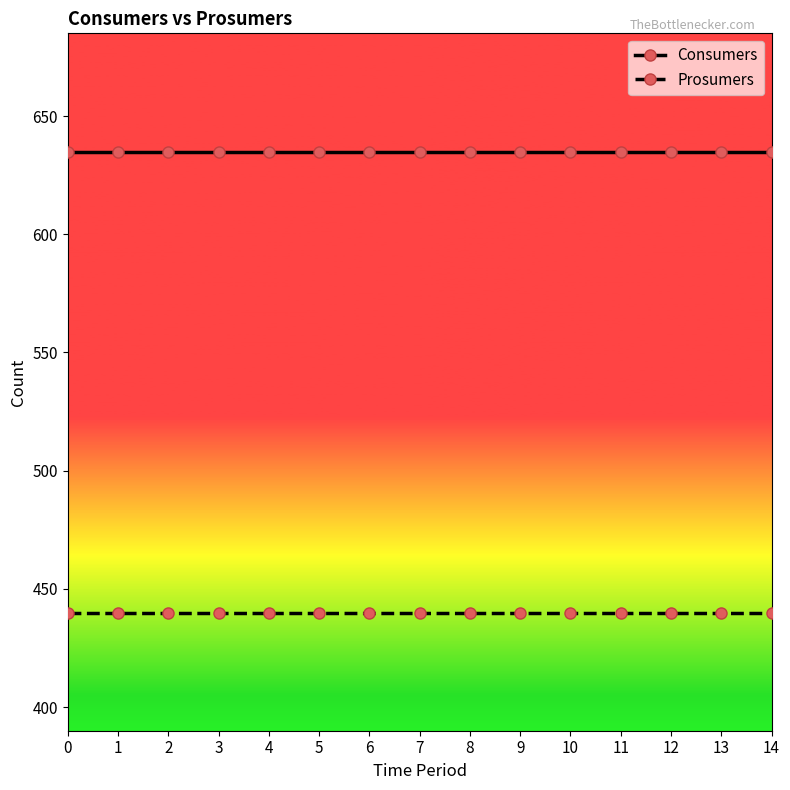

Is it true that Consumers equals 635 at 13?

True